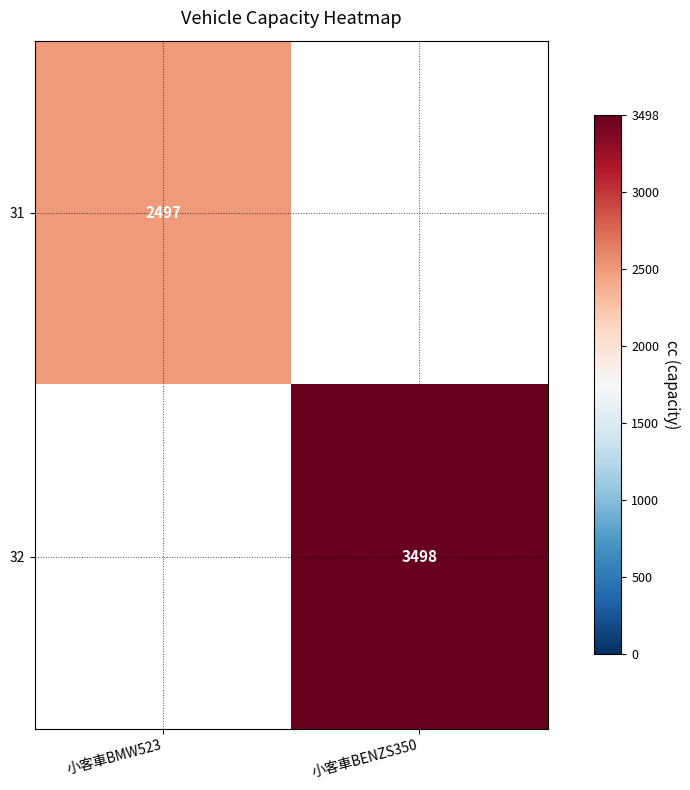

Which category has the highest value across all series?

小客車BENZS350